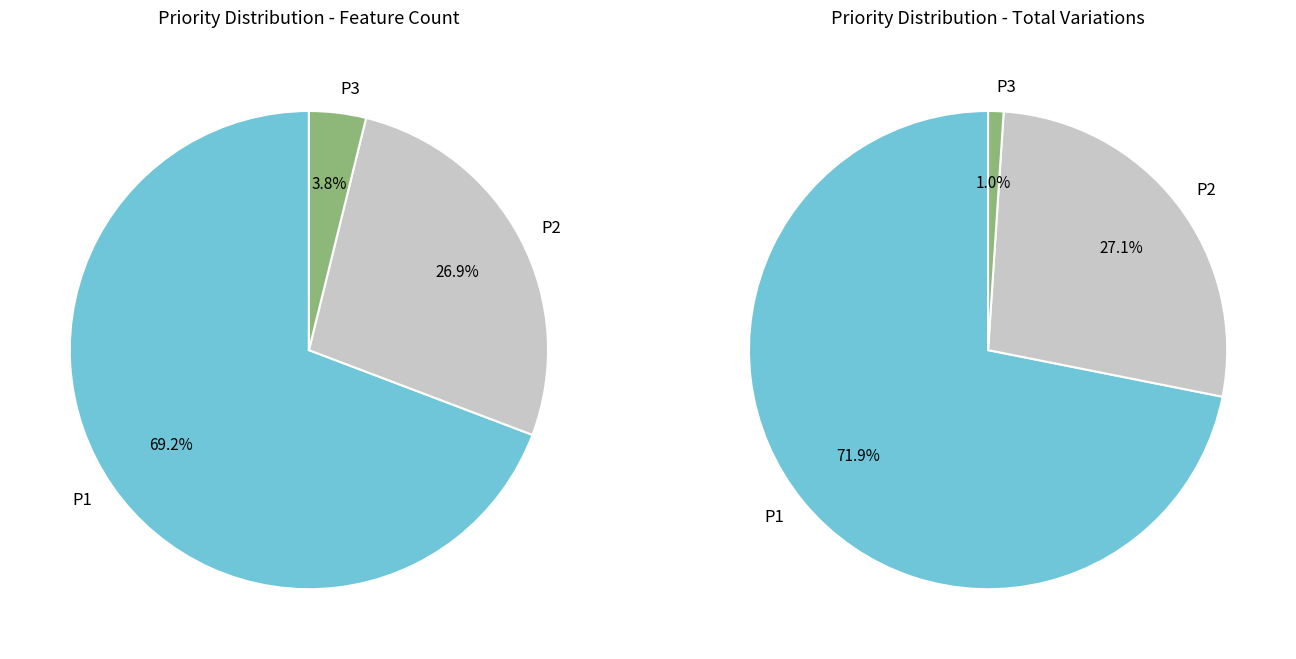

To the nearest percent, what is the combined percentage of P1 and P3?

73%